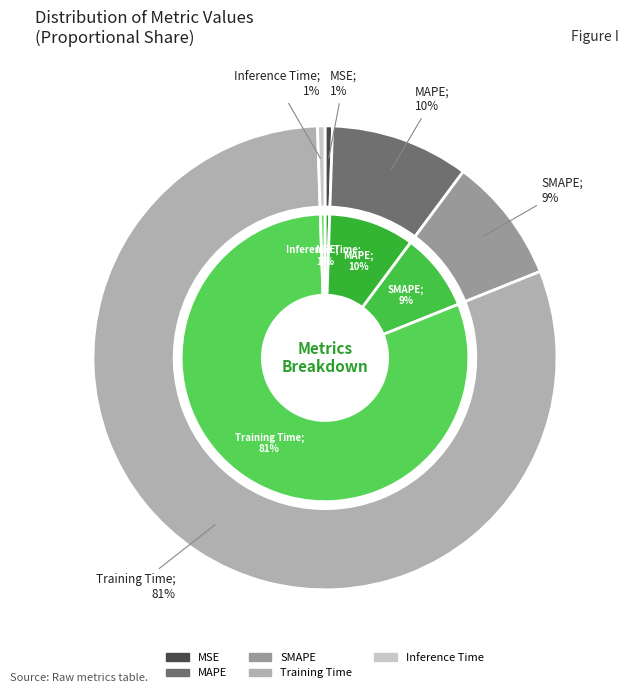

The Inference Time slice represents 1% of the pie. True or false?

True